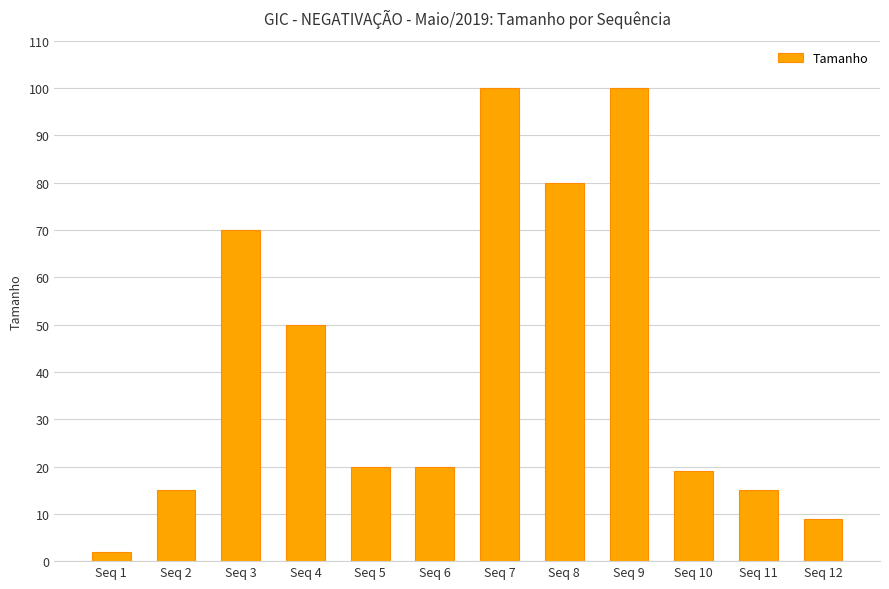

Which category has the lowest value across all series?

Seq 1